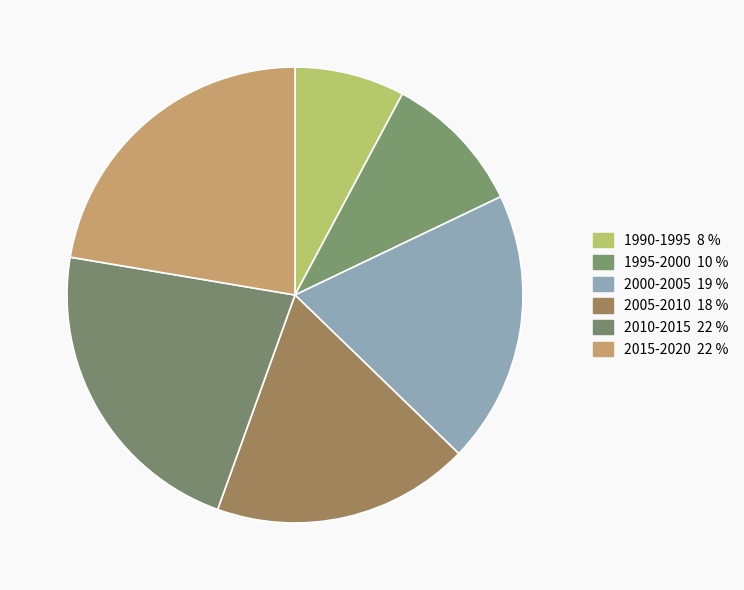

Is it true that 2000-2005 is 27% of the pie?

False